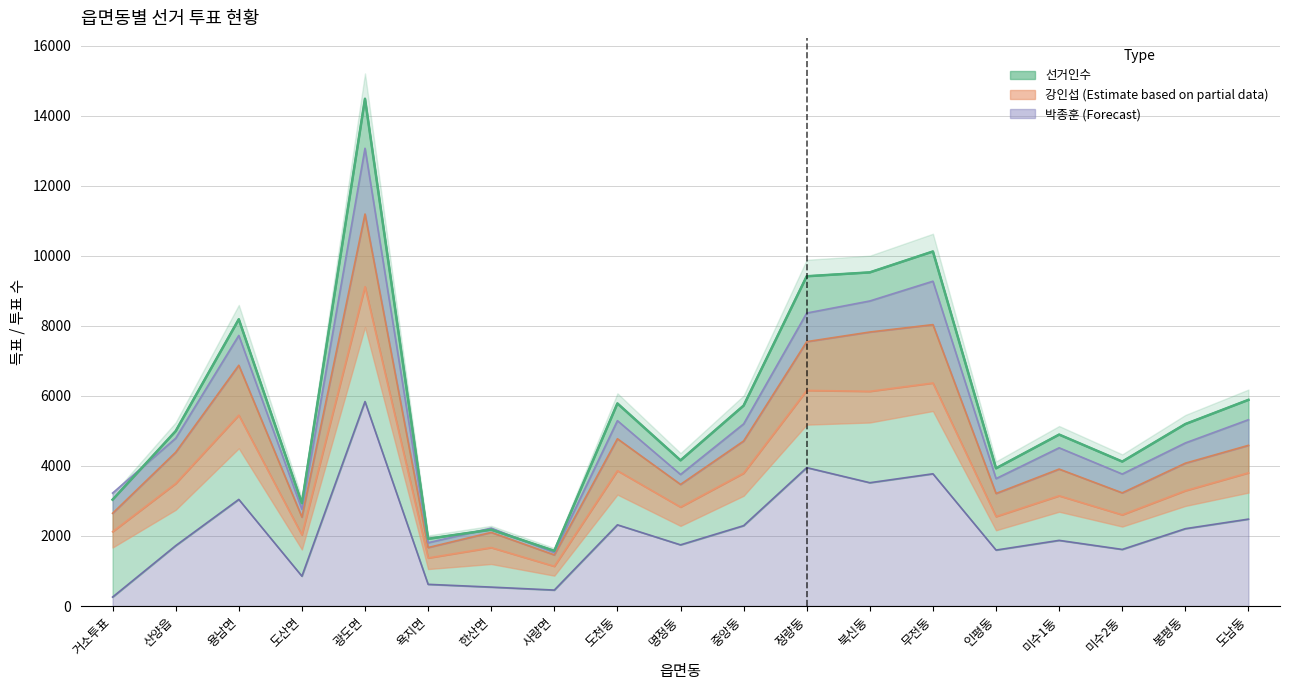

What is the difference between the second highest and minimum values in the 선거인수 series?

8552.0